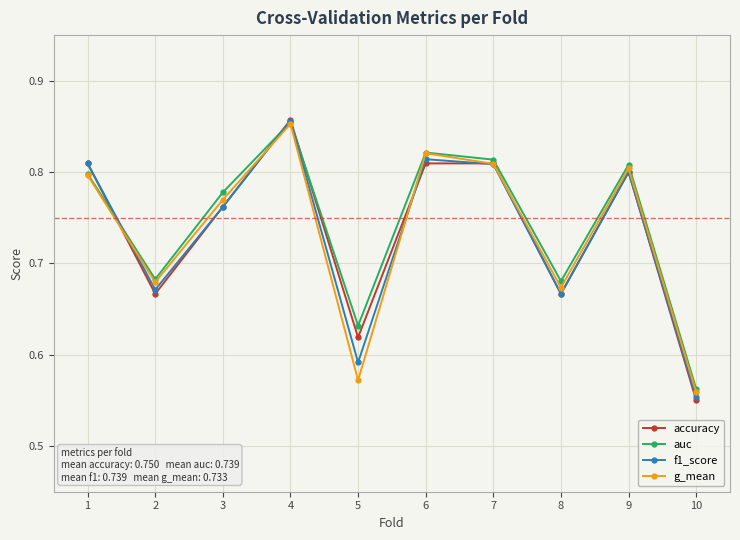

What is the sum of the f1_score values at 6 and 8?

1.5